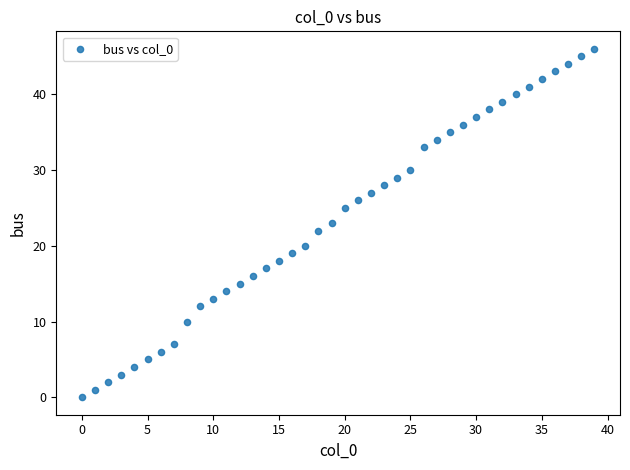

What is the range of Y values (max minus min)?

46